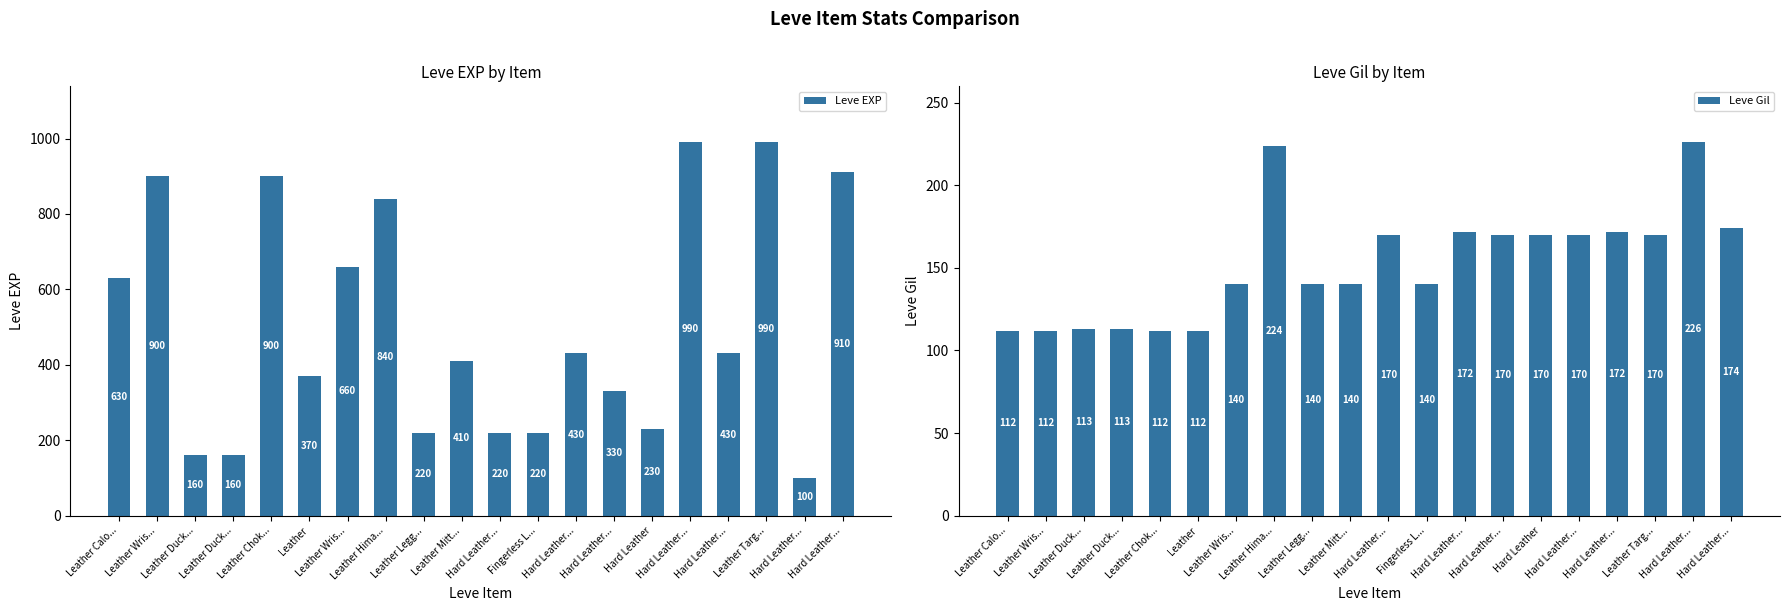

What is the greatest value displayed?

990